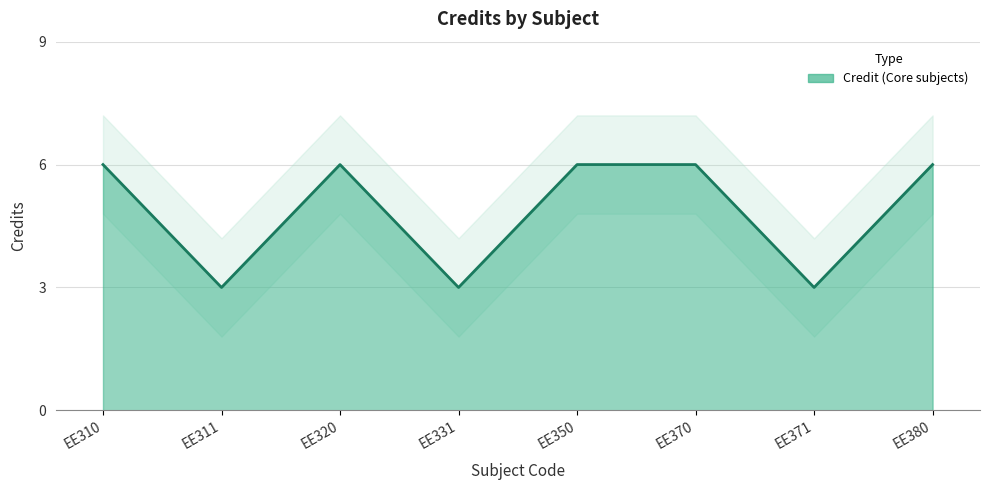

Which has a higher value, EE320 or EE310?

EE320